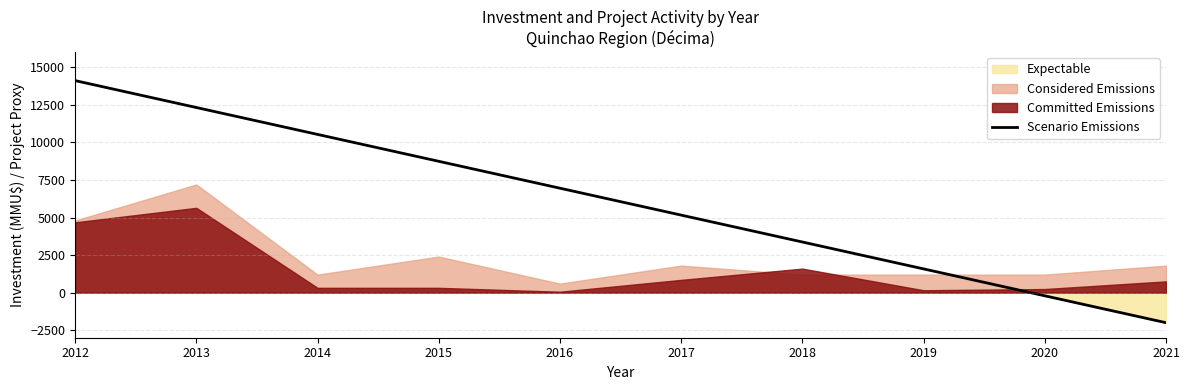

What is the sum of the values at 2014 and 2020?

10320.9